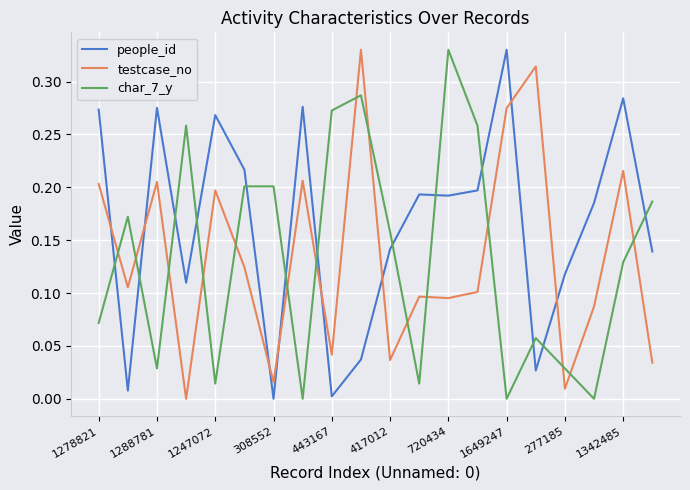

True or false: char_7_y and people_id cross at least once.

True